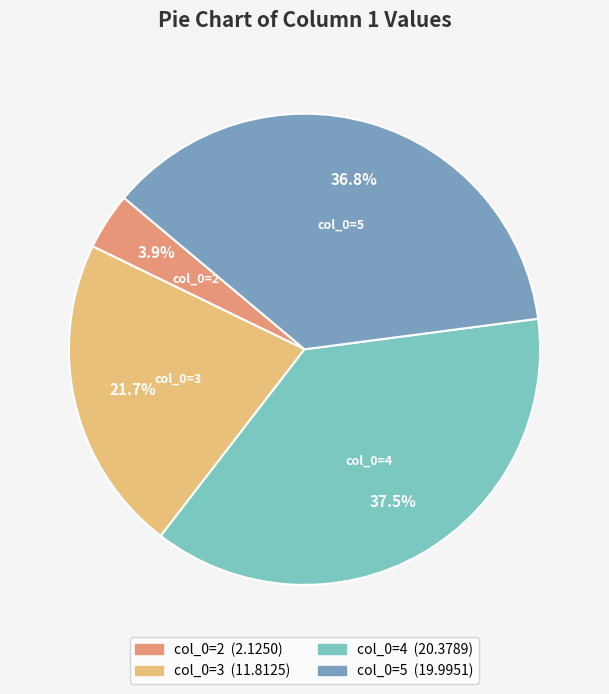

Count the number of slices in the pie.

4